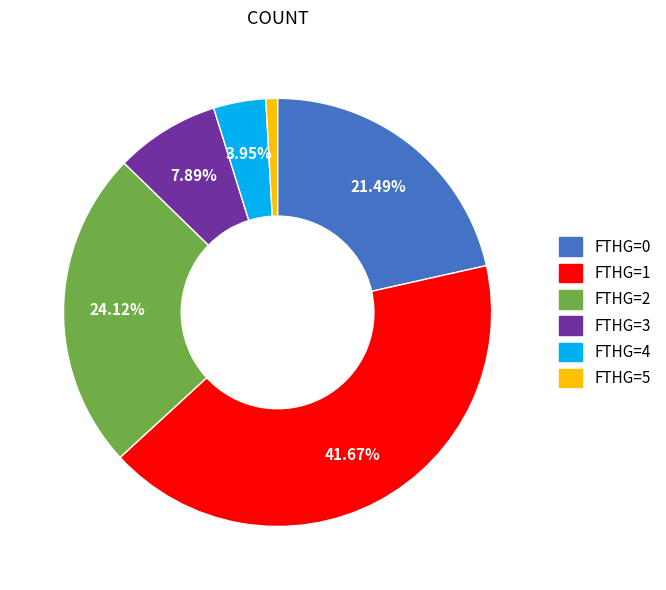

How many slices are in this pie chart?

6